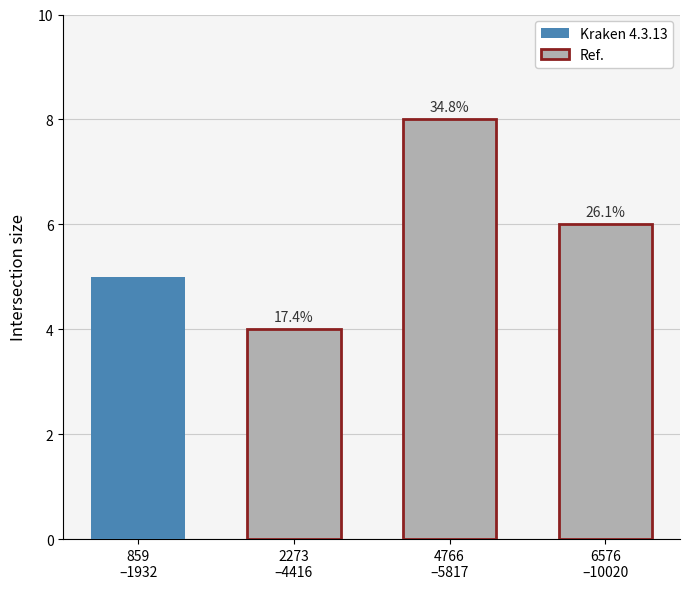

What is the change in value from 2273
–4416 to 6576
–10020?

+2